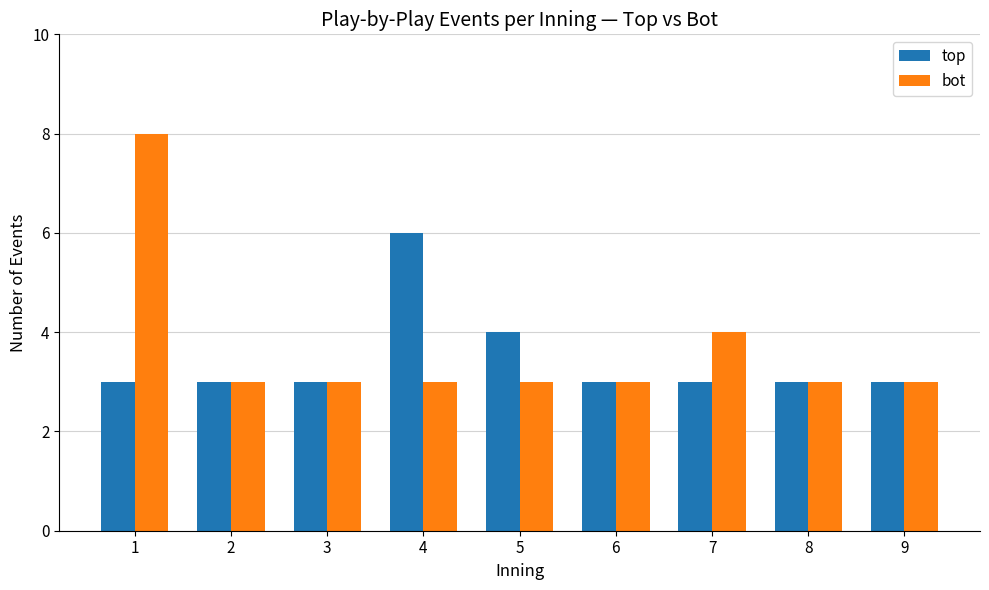

The value of bot at 9 is 4. True or false?

False